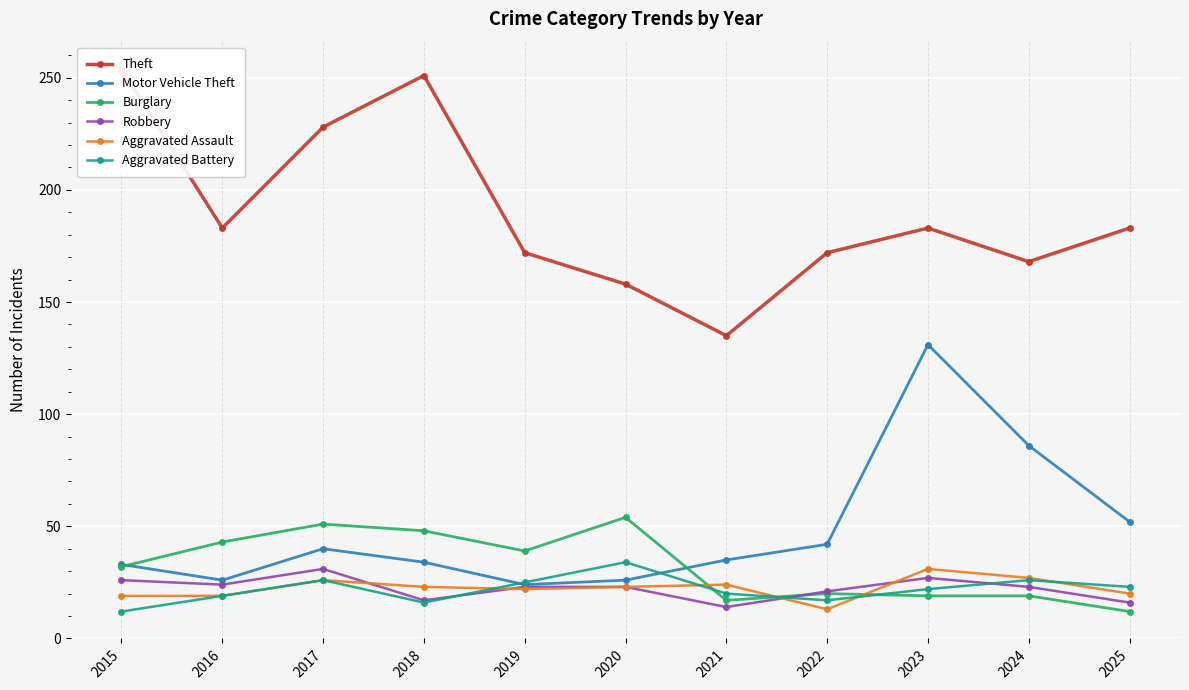

Which series has the largest range (max minus min)?

Theft